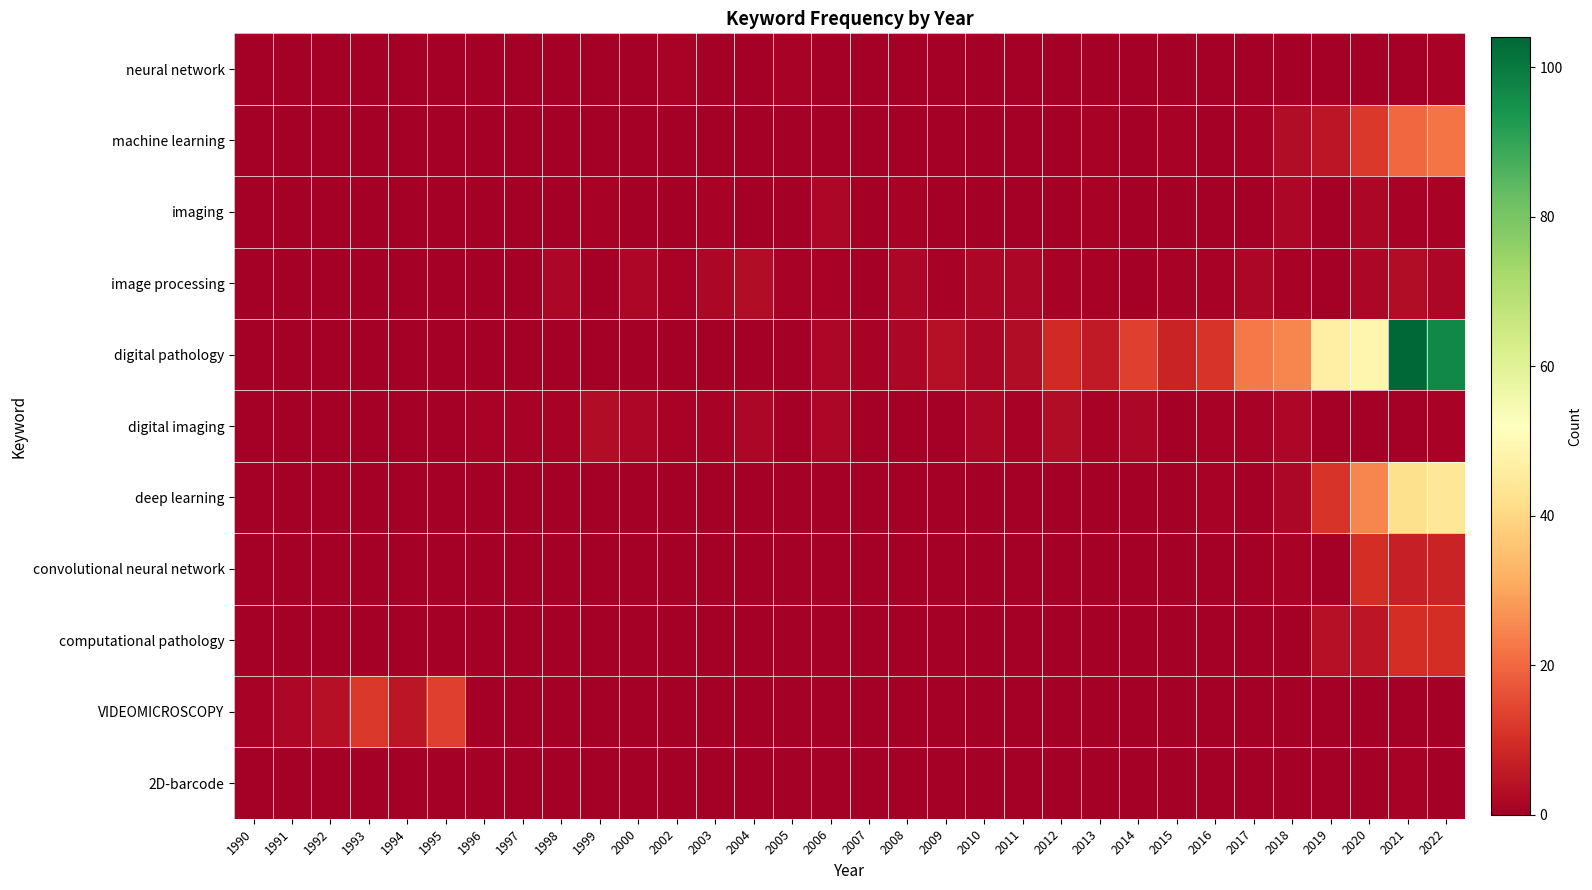

Which has a higher value, 2013 or 1991?

2013